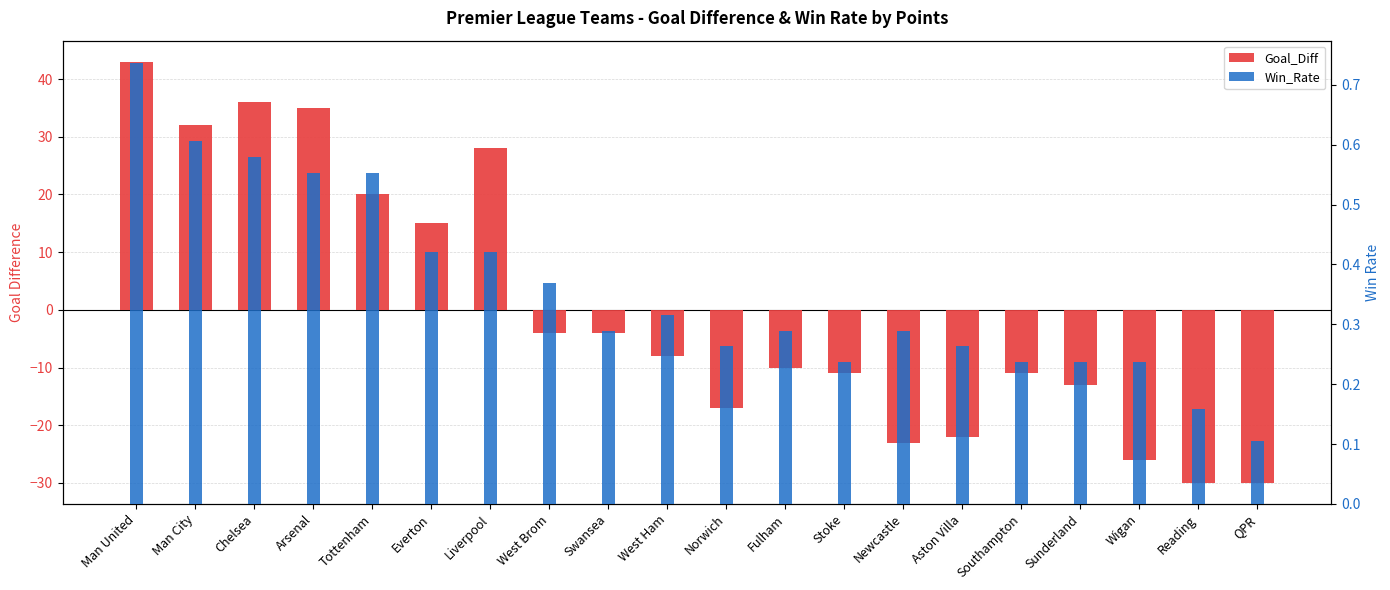

Reading left to right, list all the values displayed in this chart.

Goal_Diff: 43.0	32.0	36.0	35.0	20.0	15.0	28.0	-4.0	-4.0	-8.0	-17.0	-10.0	-11.0	-23.0	-22.0	-11.0	-13.0	-26.0	-30.0	-30.0
Win_Rate: 0.7	0.6	0.6	0.6	0.6	0.4	0.4	0.4	0.3	0.3	0.3	0.3	0.2	0.3	0.3	0.2	0.2	0.2	0.2	0.1